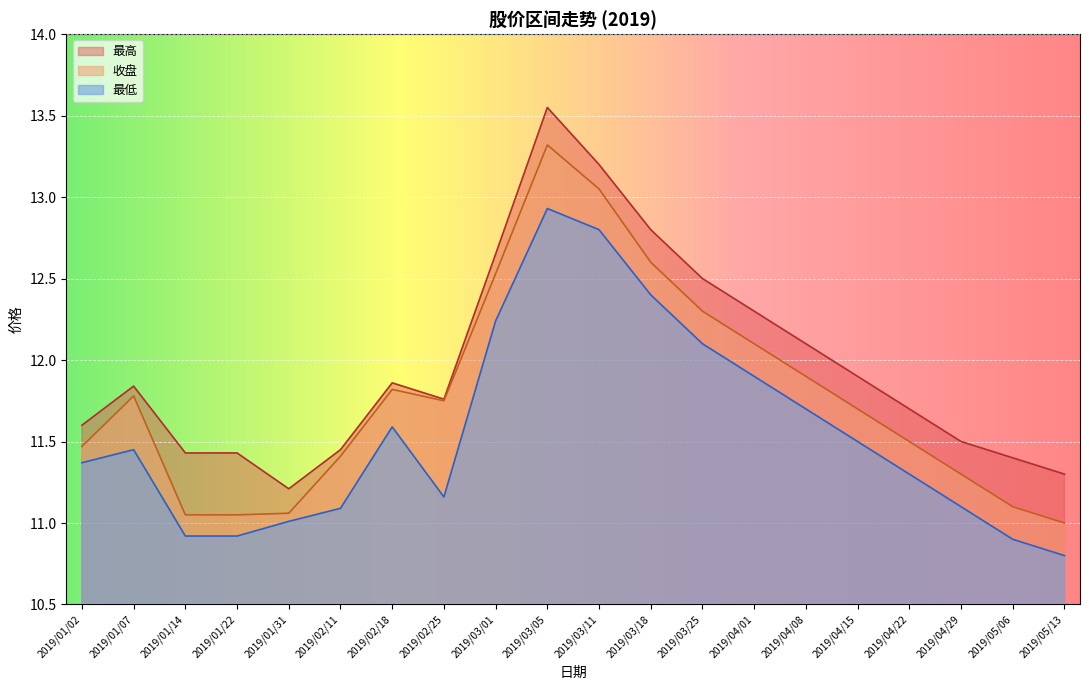

Reading right to left, list all the values displayed in this chart.

最高: 2019/05/13=11.3	2019/05/06=11.4	2019/04/29=11.5	2019/04/22=11.7	2019/04/15=11.9	2019/04/08=12.1	2019/04/01=12.3	2019/03/25=12.5	2019/03/18=12.8	2019/03/11=13.2	2019/03/05=13.6	2019/03/01=12.7	2019/02/25=11.8	2019/02/18=11.9	2019/02/11=11.4	2019/01/31=11.2	2019/01/22=11.4	2019/01/14=11.4	2019/01/07=11.8	2019/01/02=11.6
最低: 2019/05/13=10.8	2019/05/06=10.9	2019/04/29=11.1	2019/04/22=11.3	2019/04/15=11.5	2019/04/08=11.7	2019/04/01=11.9	2019/03/25=12.1	2019/03/18=12.4	2019/03/11=12.8	2019/03/05=12.9	2019/03/01=12.2	2019/02/25=11.2	2019/02/18=11.6	2019/02/11=11.1	2019/01/31=11.0	2019/01/22=10.9	2019/01/14=10.9	2019/01/07=11.4	2019/01/02=11.4
收盘: 2019/05/13=11.0	2019/05/06=11.1	2019/04/29=11.3	2019/04/22=11.5	2019/04/15=11.7	2019/04/08=11.9	2019/04/01=12.1	2019/03/25=12.3	2019/03/18=12.6	2019/03/11=13.1	2019/03/05=13.3	2019/03/01=12.5	2019/02/25=11.8	2019/02/18=11.8	2019/02/11=11.4	2019/01/31=11.1	2019/01/22=11.1	2019/01/14=11.1	2019/01/07=11.8	2019/01/02=11.5